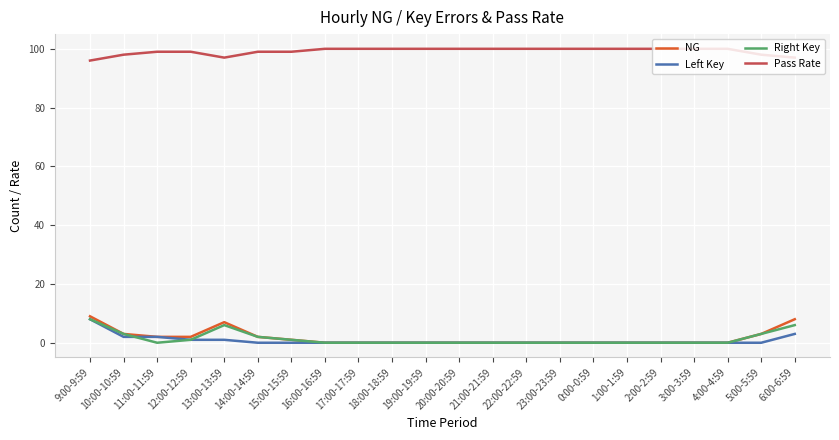

At which label does Right Key reach its peak?

9:00-9:59